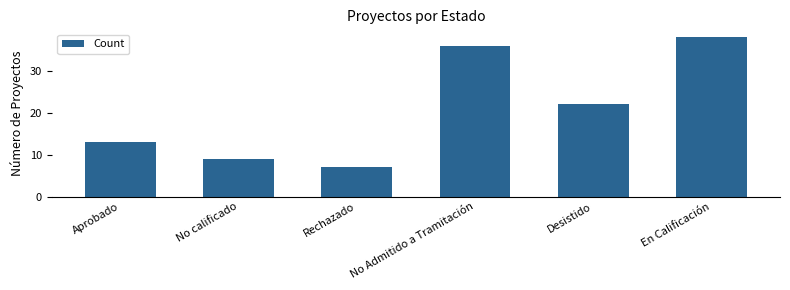

Rank the categories by value from highest to lowest.

En Calificación, No Admitido a Tramitación, Desistido, Aprobado, No calificado, Rechazado